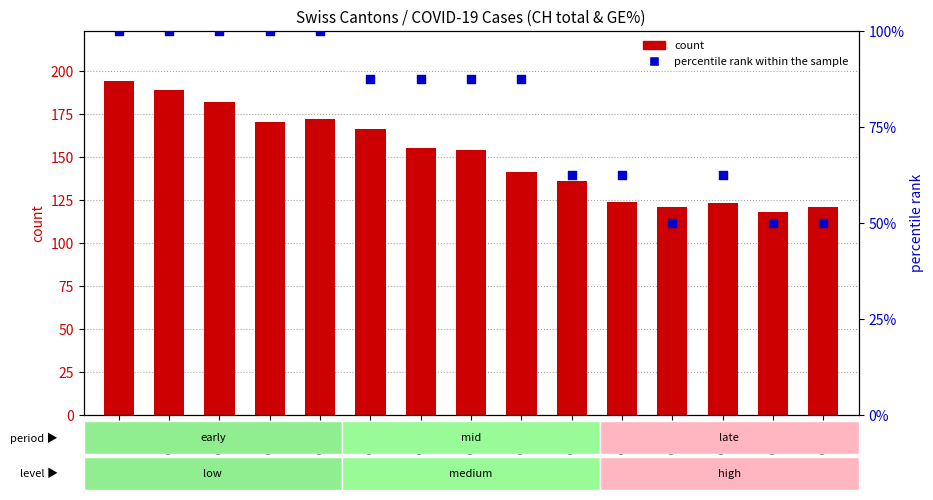

What are all the series names shown in the legend?

count, percentile rank within the sample